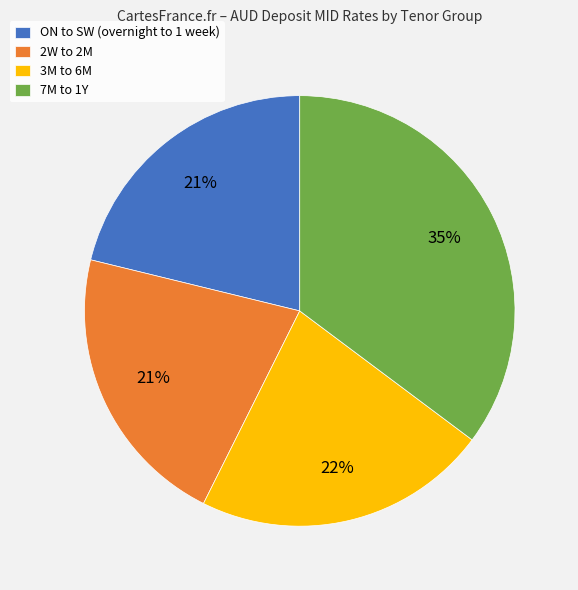

Count the number of slices in the pie.

4